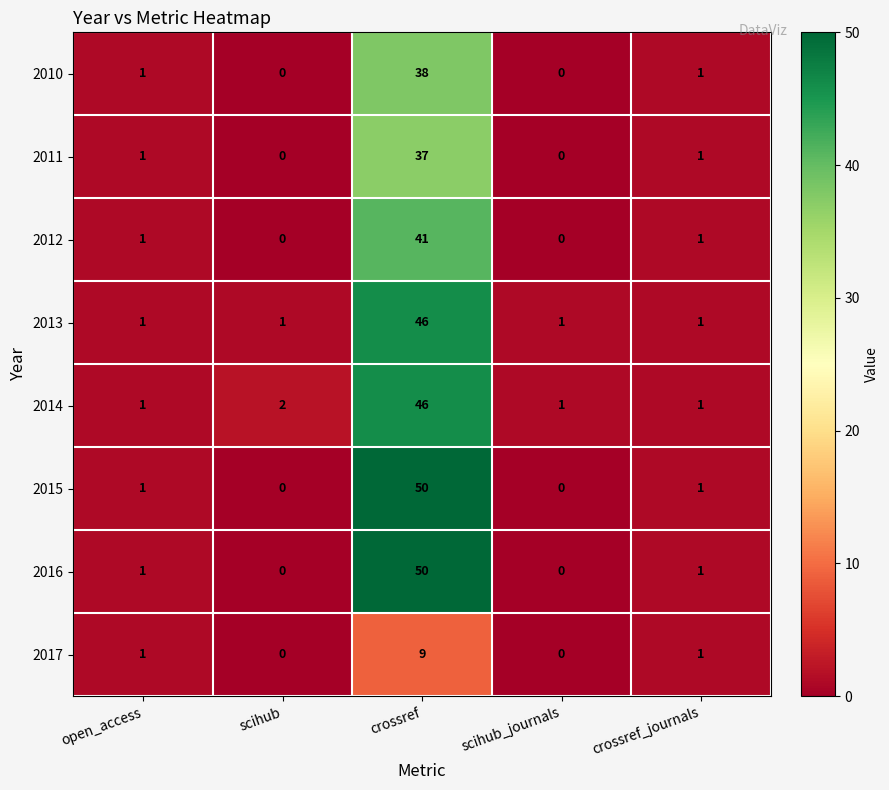

What value does the 2016 series have at crossref, to the nearest 10?

50